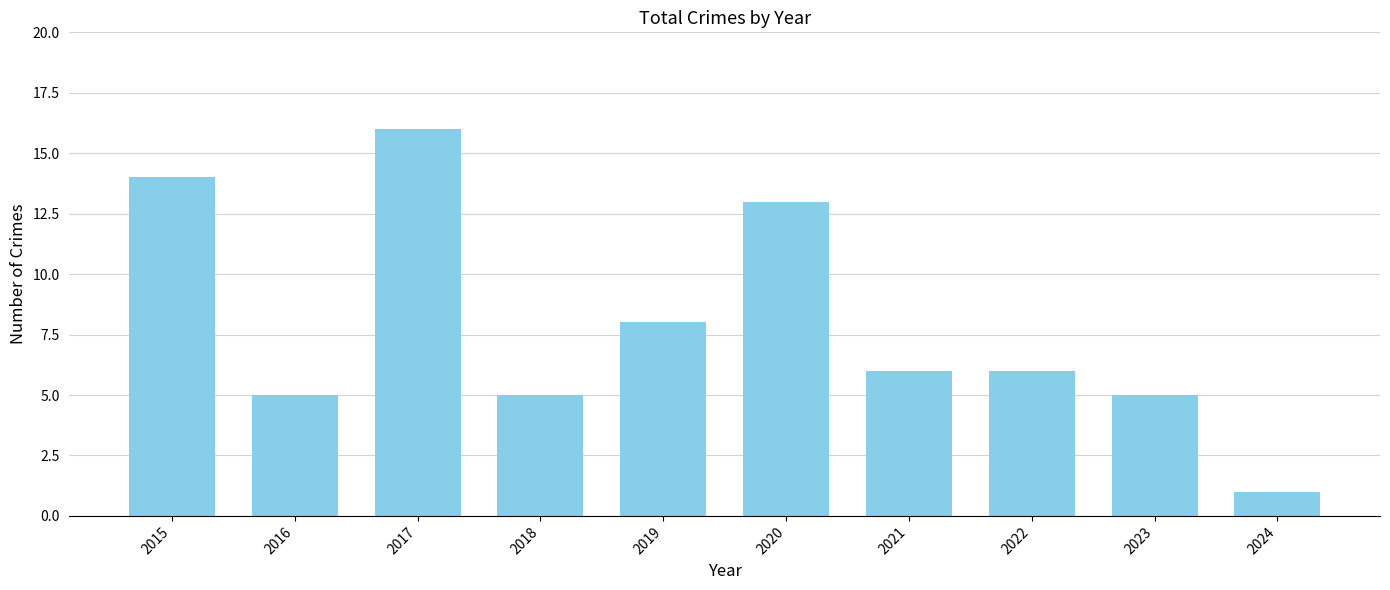

What is the value of the 9th bar from the left?

5